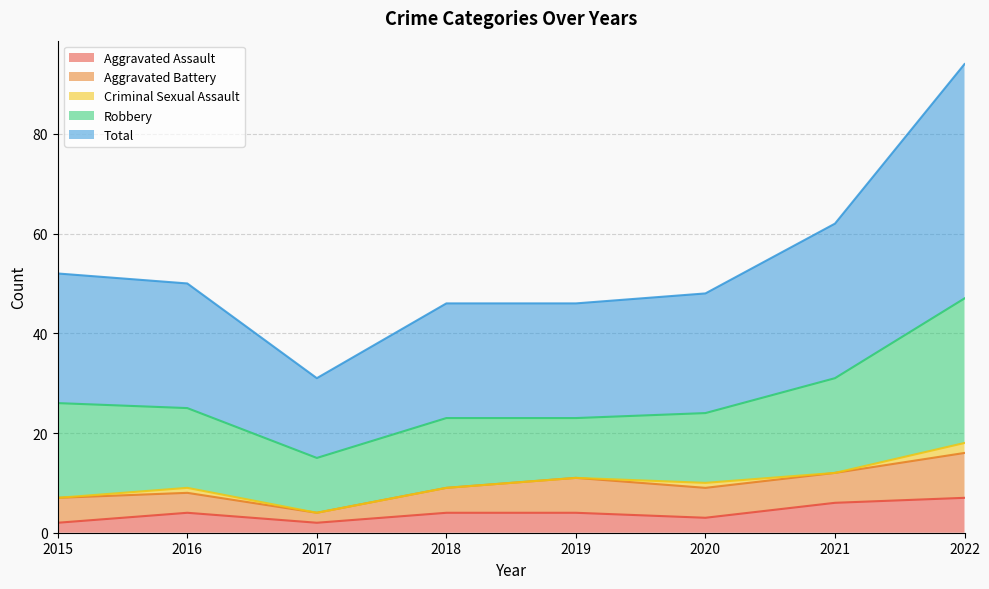

Is the value of Total at 2015 greater than the value of Robbery at 2018?

Yes